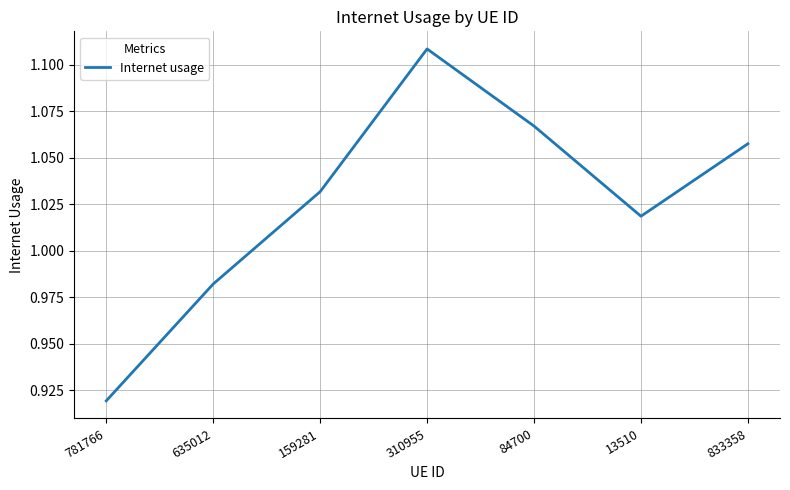

List the labels in order of value, largest first.

310955, 84700, 833358, 159281, 13510, 635012, 781766